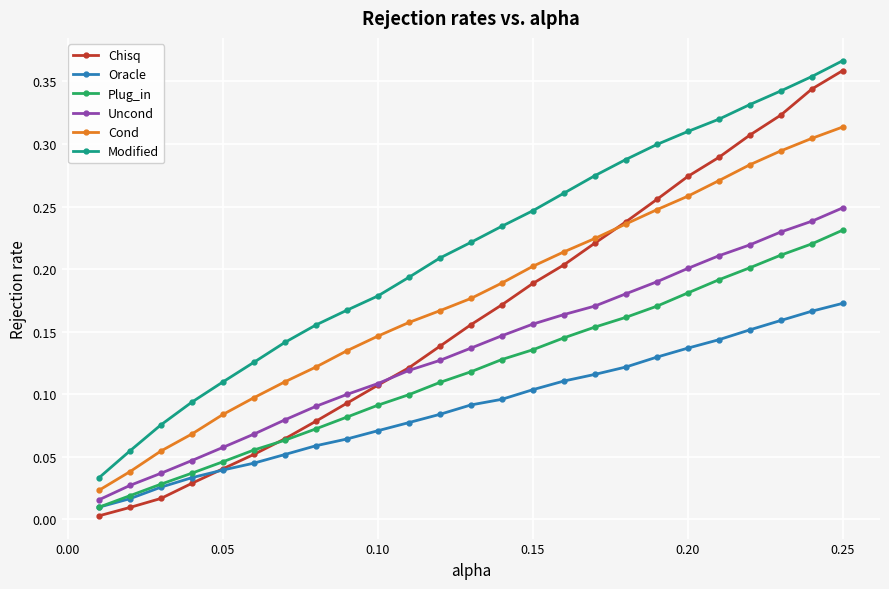

How many lines are shown in the chart?

6